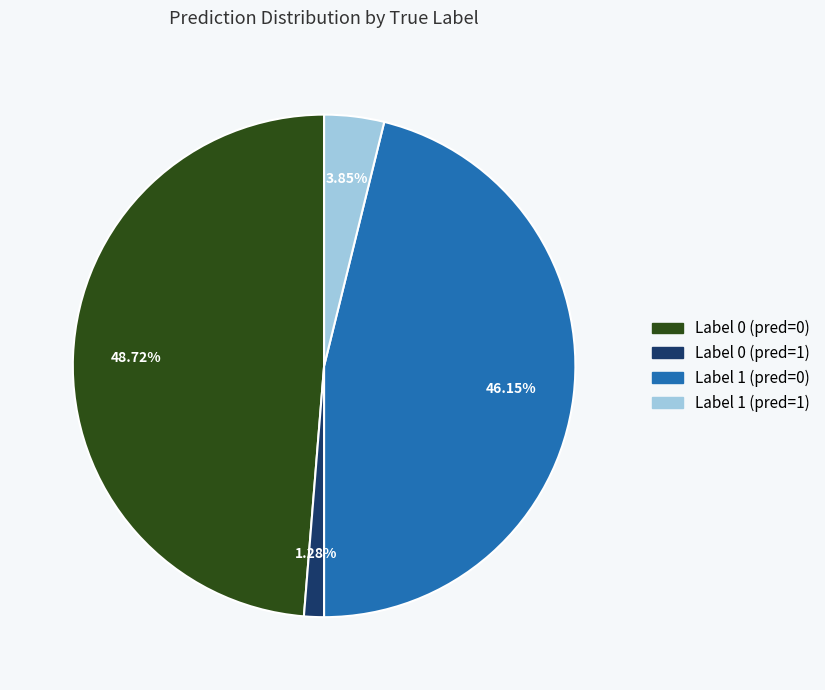

How many segments does this pie chart have?

4